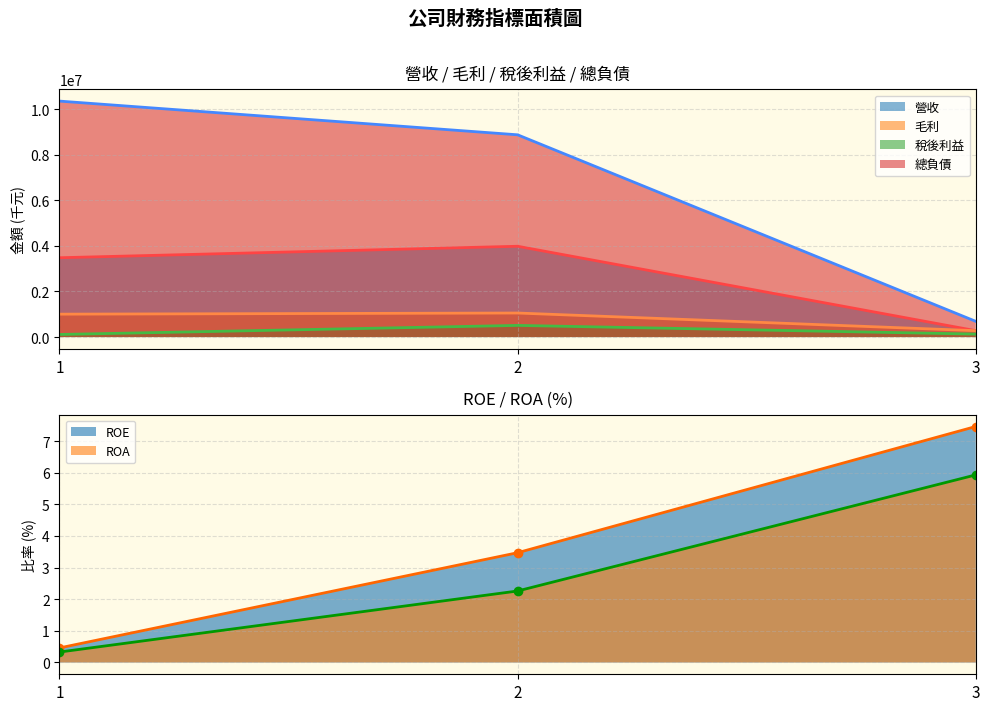

At which label does ROA reach its minimum?

1